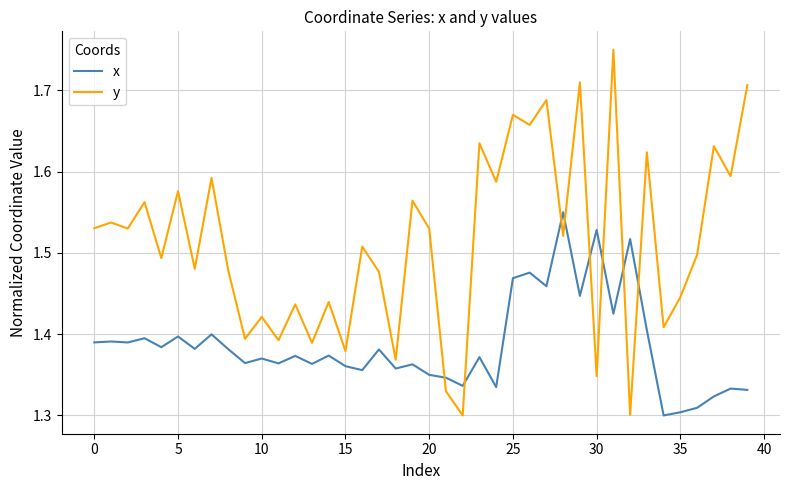

Count the x values in the range 1 to 2.

40